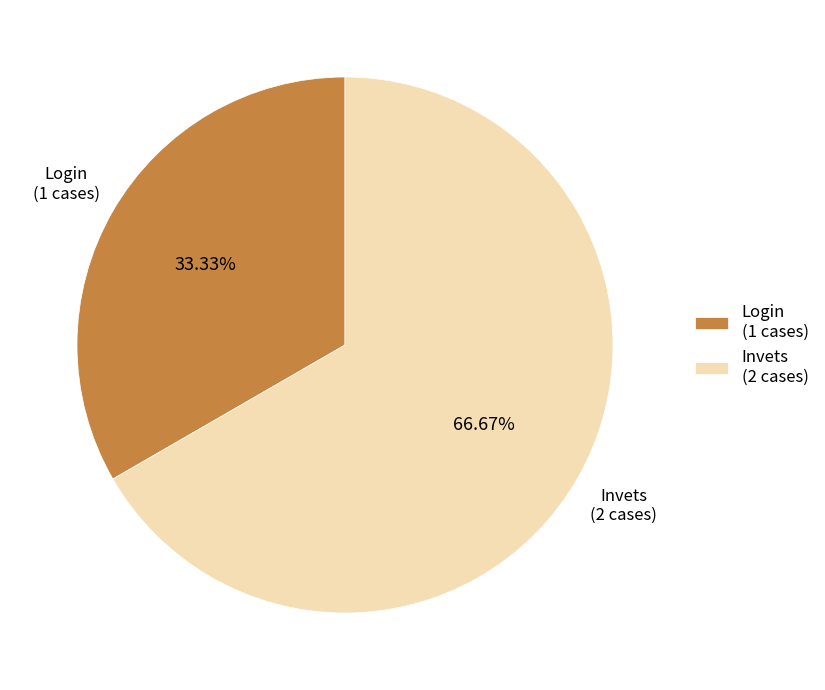

How many segments does this pie chart have?

2